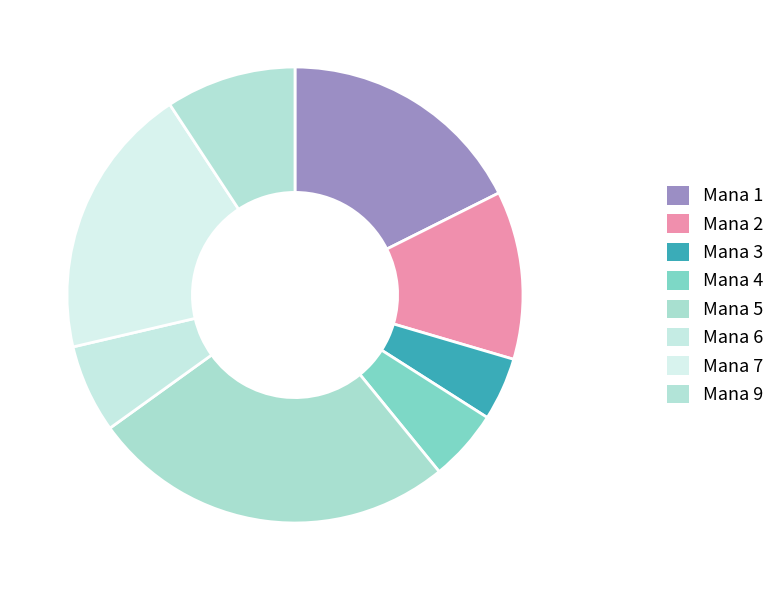

To the nearest percent, what is the difference between the Mana 4 and Mana 6 slice percentages?

1%